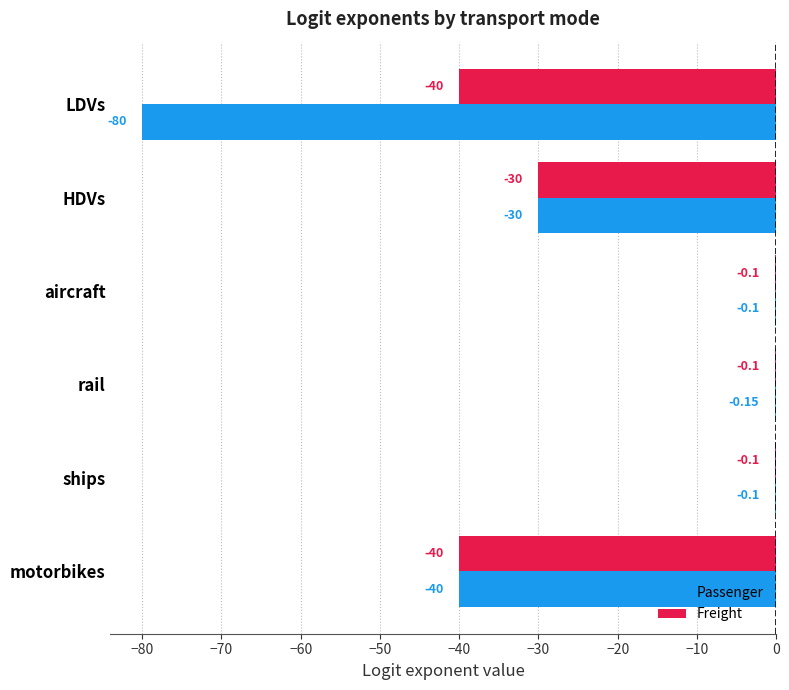

What is the highest value of the Passenger series?

-0.1